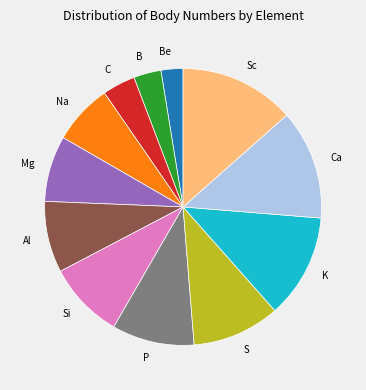

Is it true that C is 4% of the pie?

True